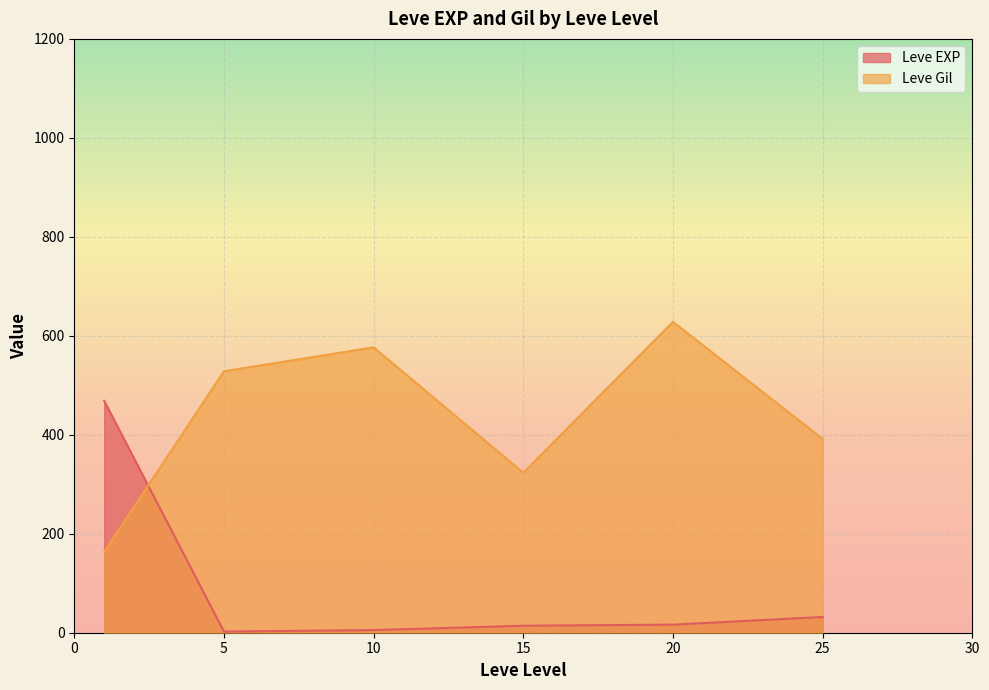

True or false: Leve EXP and Leve Gil cross at least once.

True